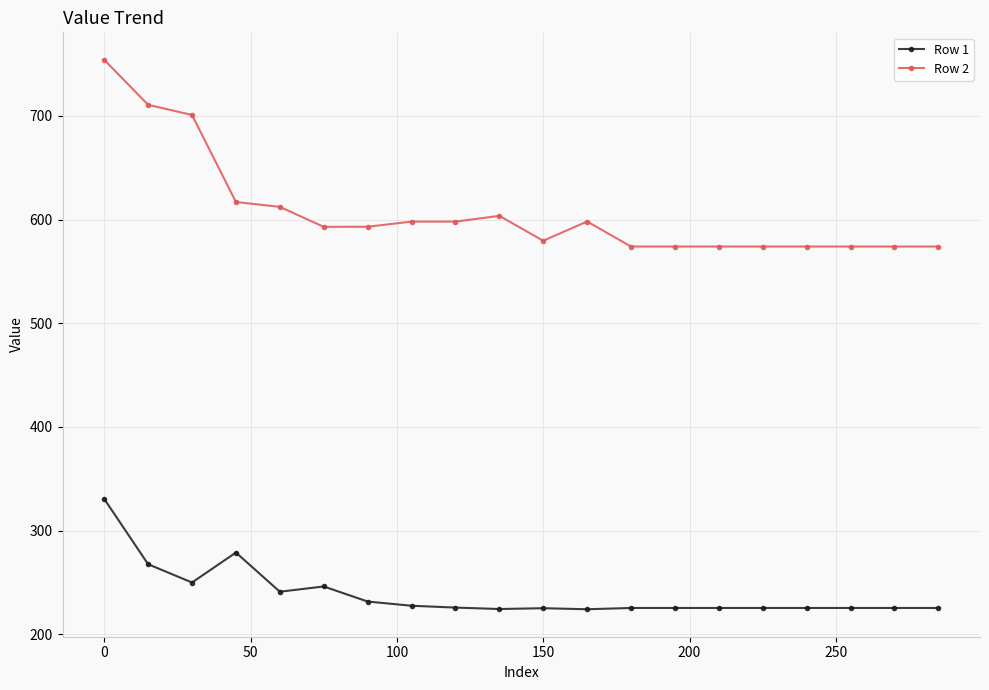

How many data points in Row 2 are above 593?

10